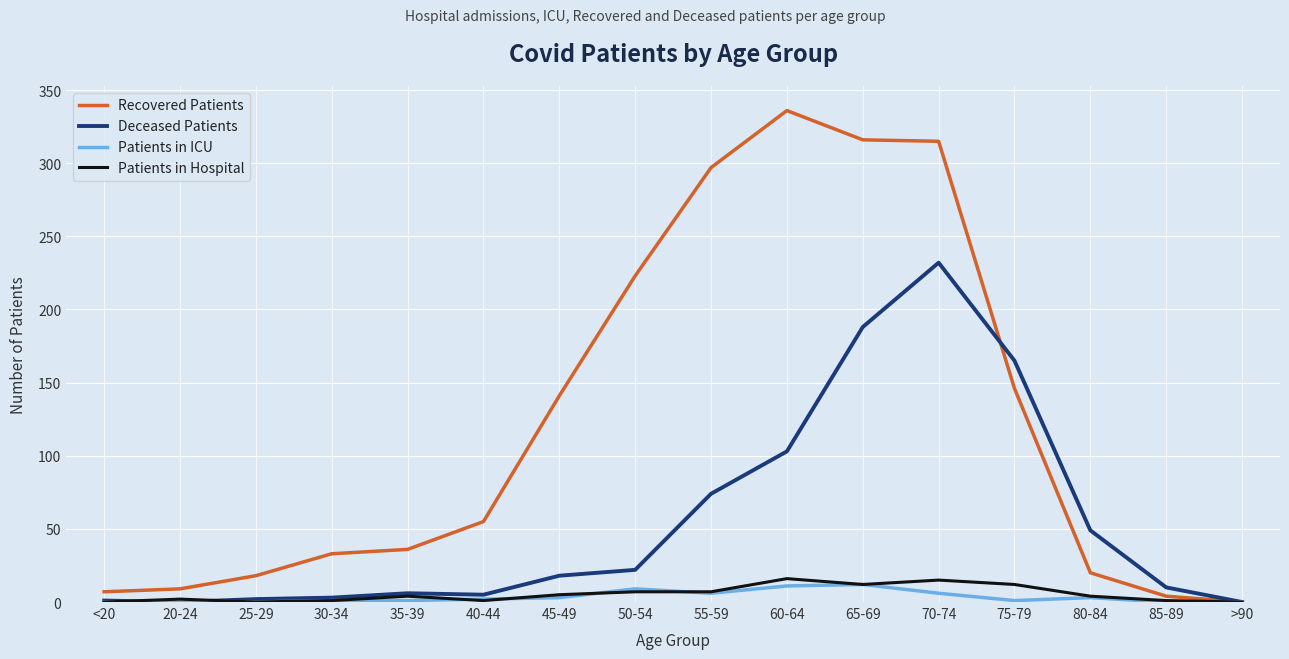

At which category does the chart reach its peak across all series?

60-64